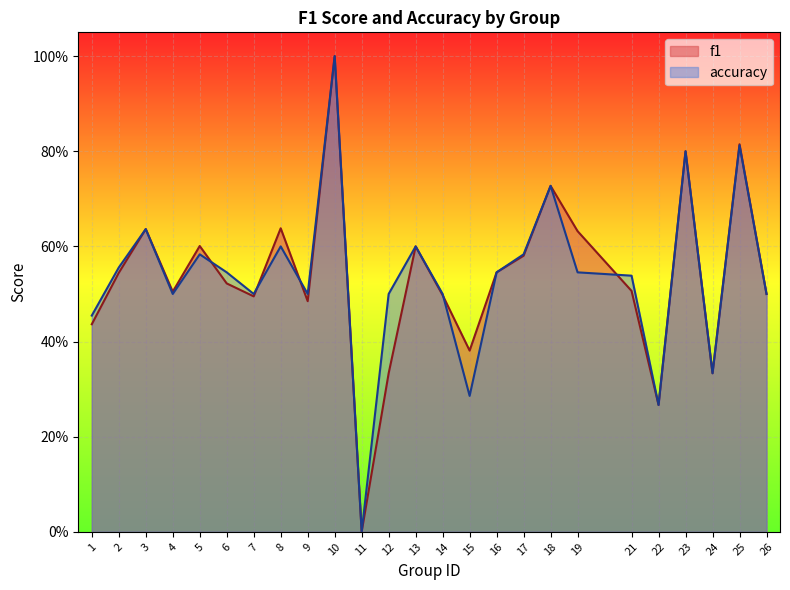

What are all the series names shown in the legend?

f1, accuracy